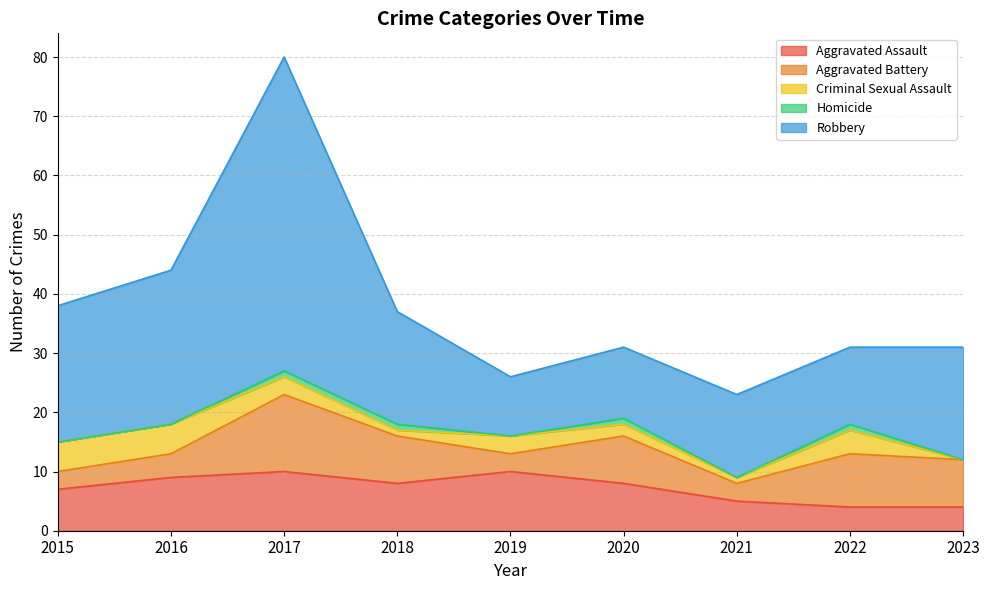

How many interior local valleys does the Homicide series have?

2